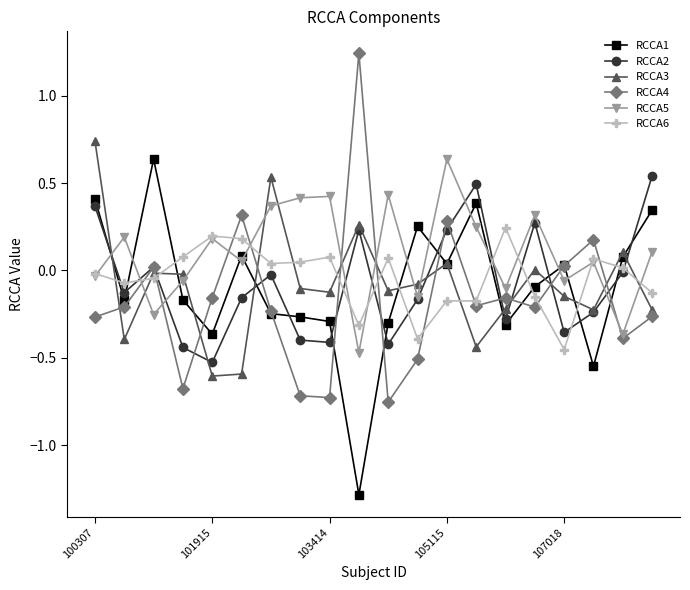

True or false: RCCA5 and RCCA4 intersect in this chart.

True